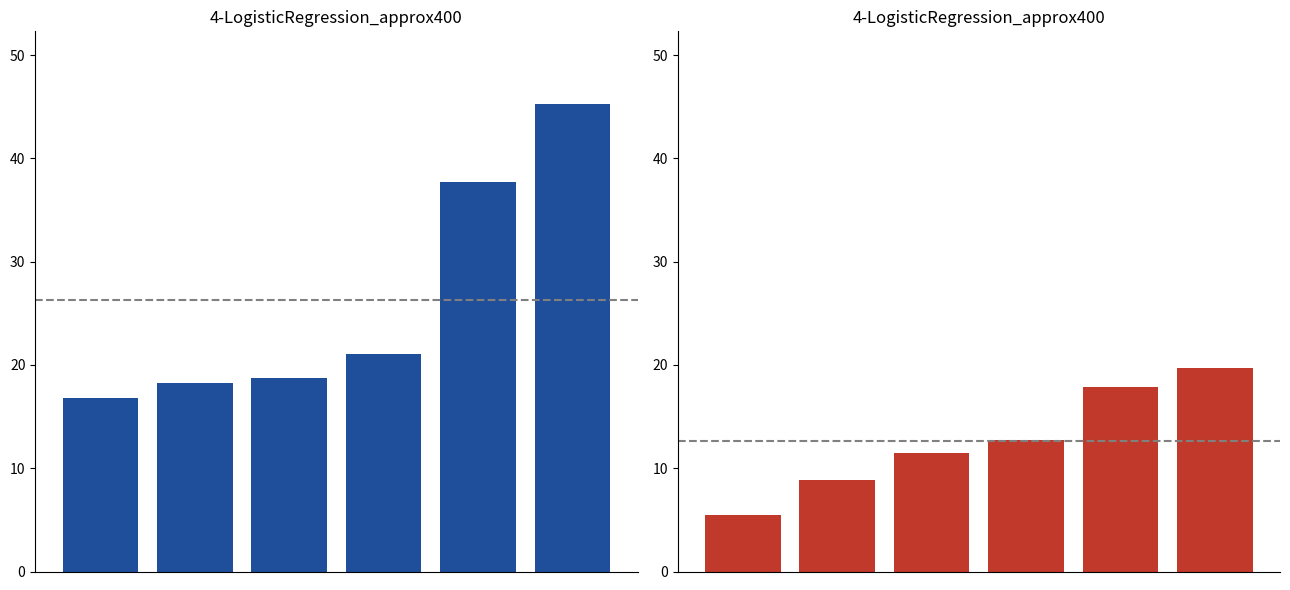

What is the value of the Net Cash Components bar at the 2nd from the left?

18.2